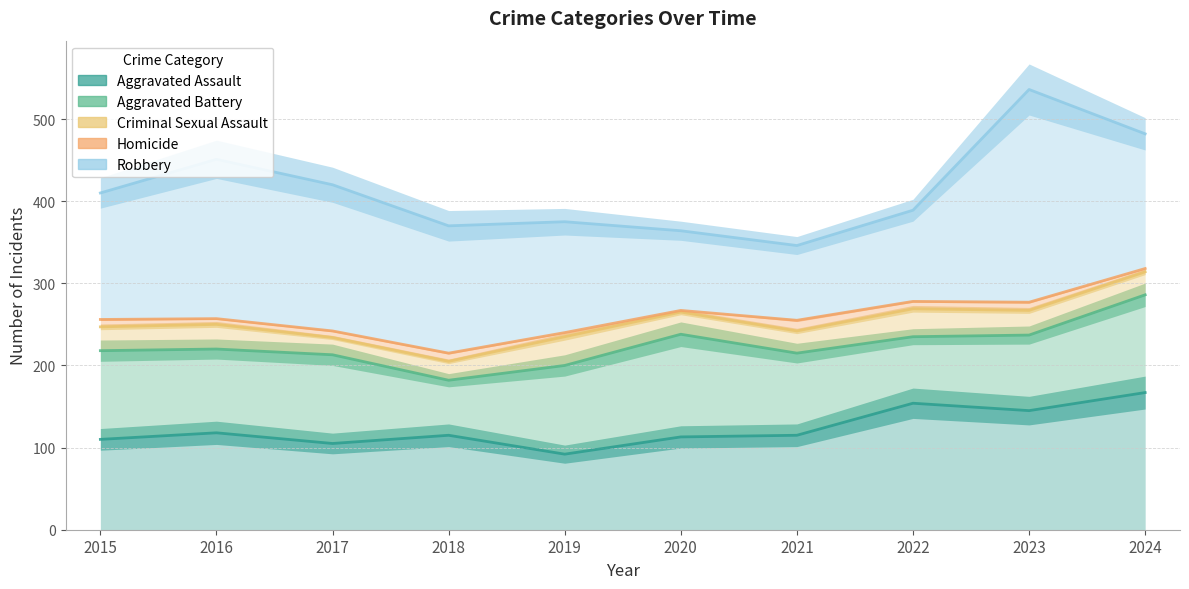

Between 2015 and 2023, which is larger?

2023